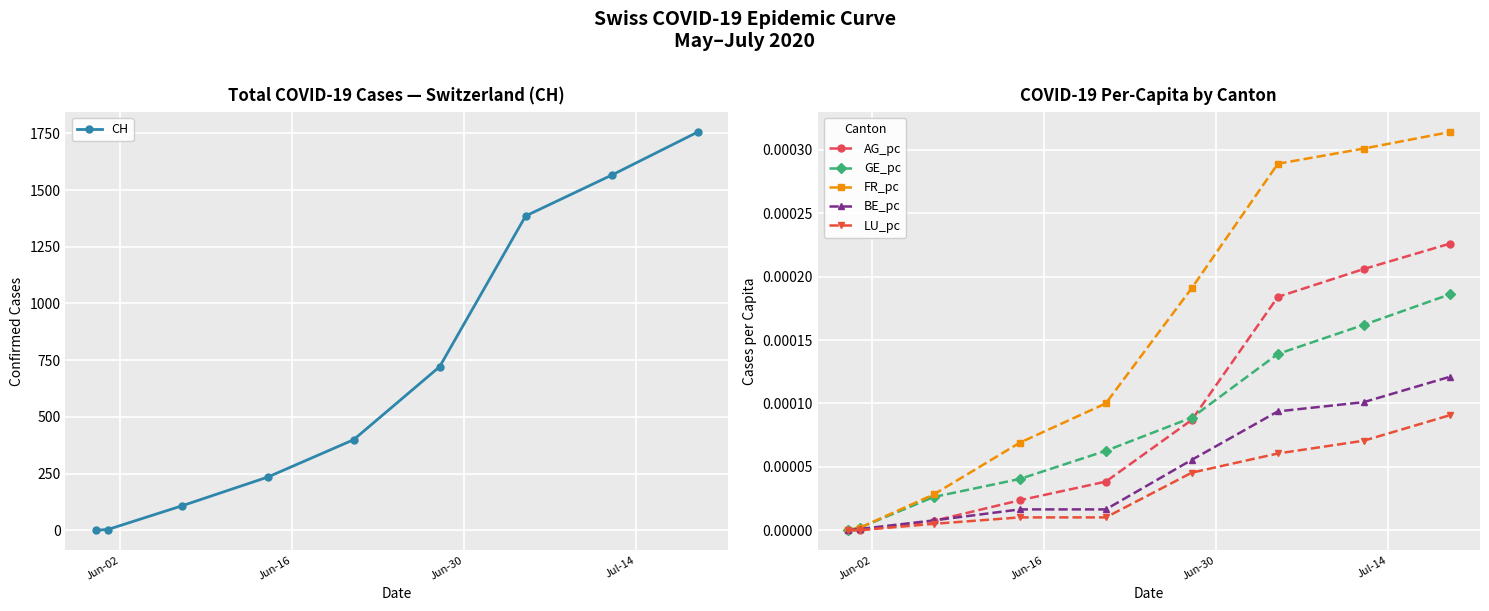

True or false: AG_pc has more than 0 interior local peaks.

False